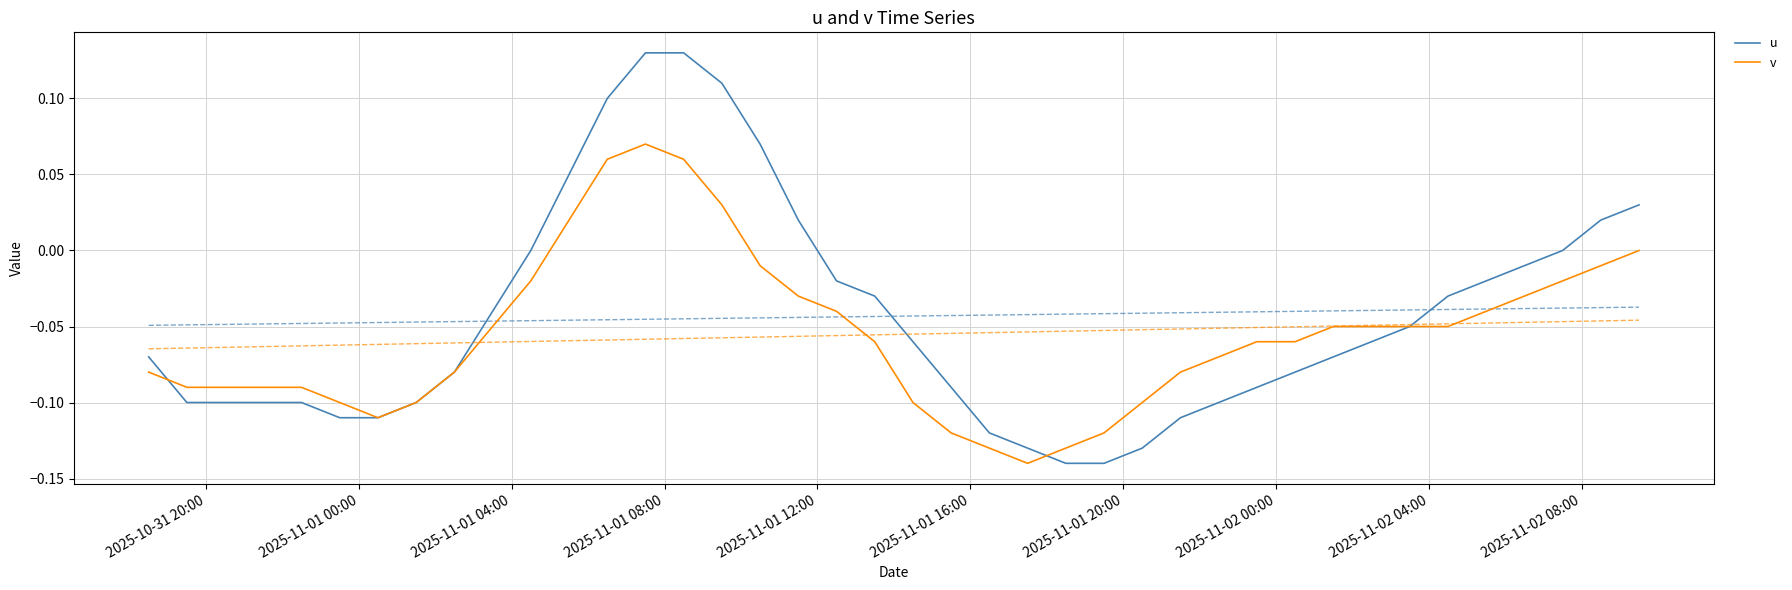

Is it true that u equals 0.0 at 11?

False